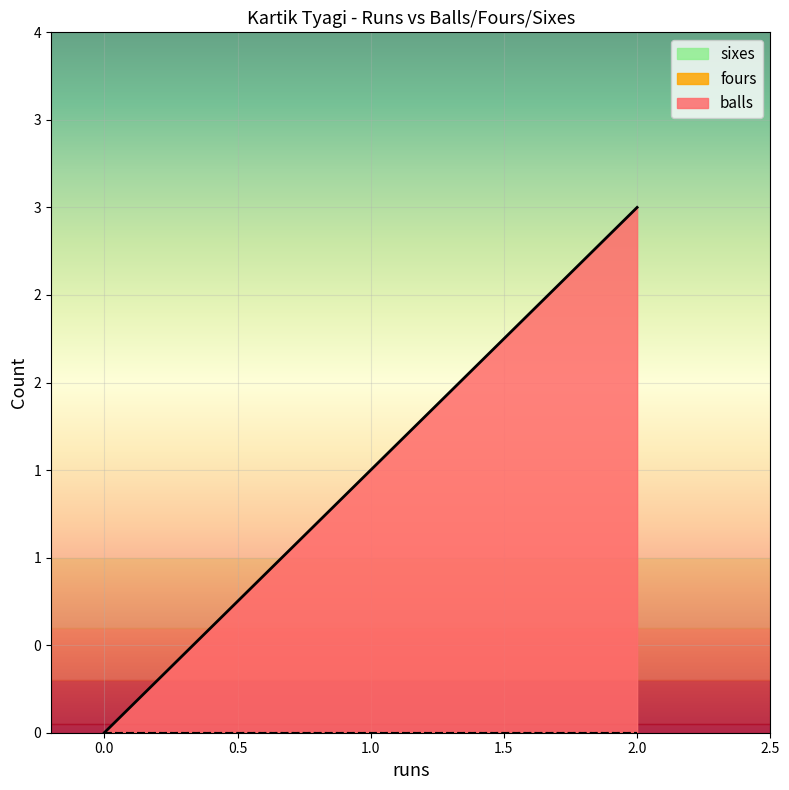

Reading right to left, transcribe all the data shown in this chart.

balls: 2=3	2=3	0=0
fours: 2=0	2=0	0=0
sixes: 2=0	2=0	0=0